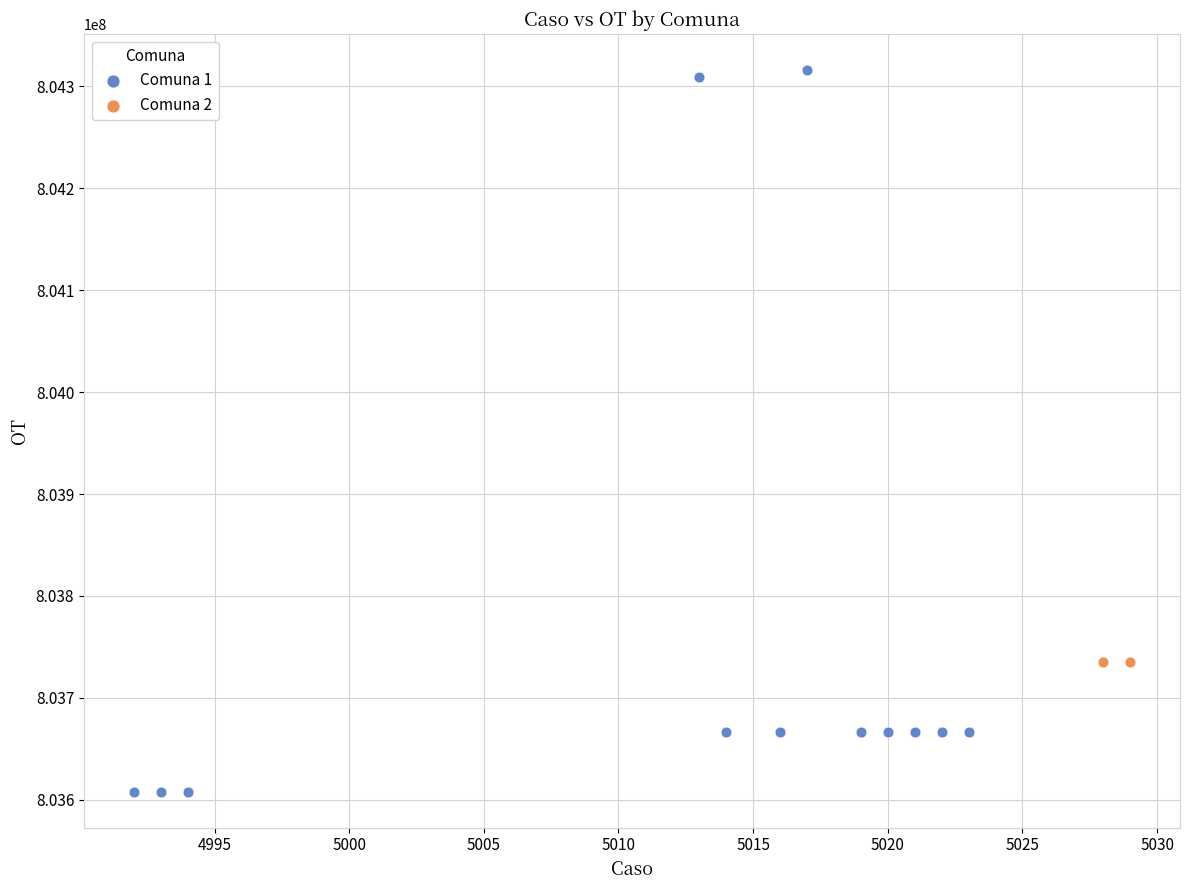

What are all the series names shown in the legend?

Comuna 1, Comuna 2